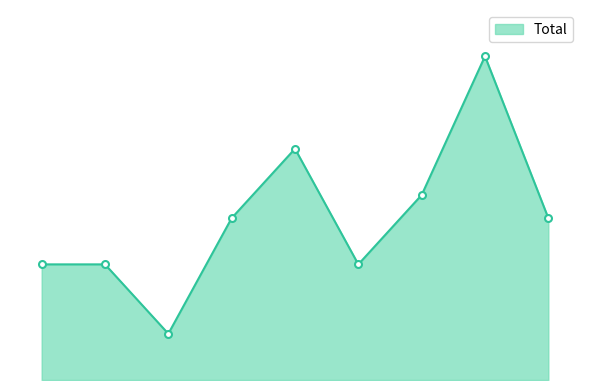

What is the average value?

7